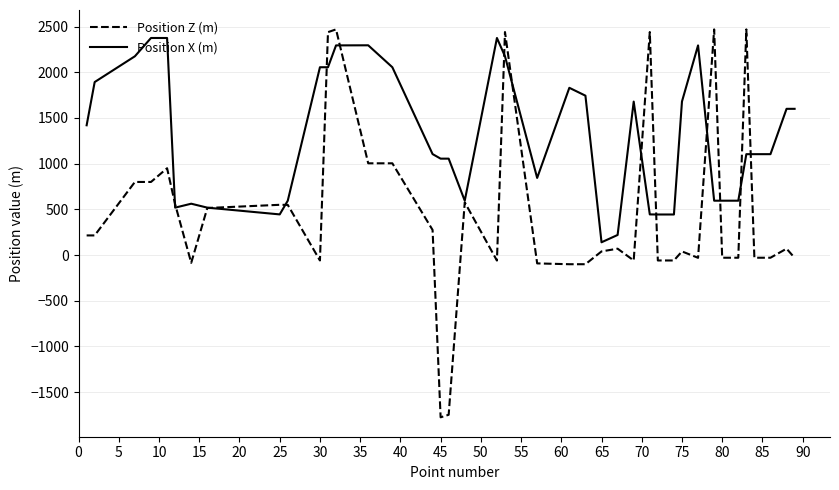

Which series has the largest range (max minus min)?

Position Z (m)